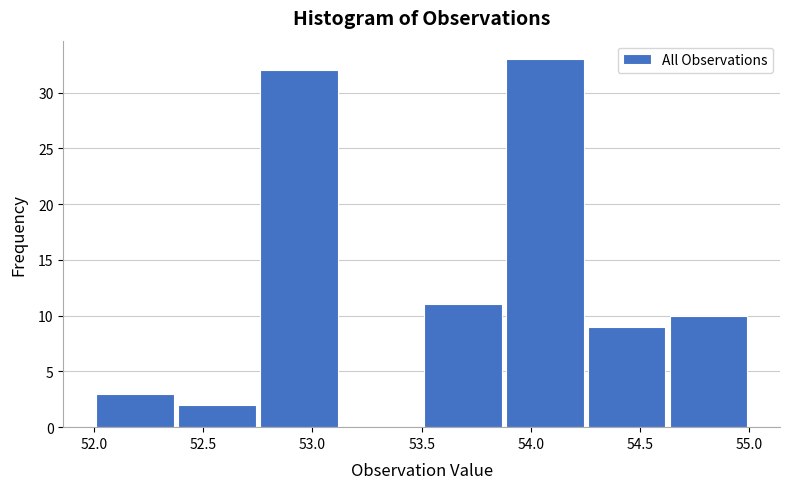

Reading left to right, list every bar in this chart as the range it spans on the x-axis followed by its height. Neither the bar edges nor the heights are printed on the chart, so give them approximately, as read against the axes.

52.000 to 52.375: 3
52.375 to 52.750: 2
52.750 to 53.125: 32
53.125 to 53.500: 0
53.500 to 53.875: 11
53.875 to 54.250: 33
54.250 to 54.625: 9
54.625 to 55.000: 10